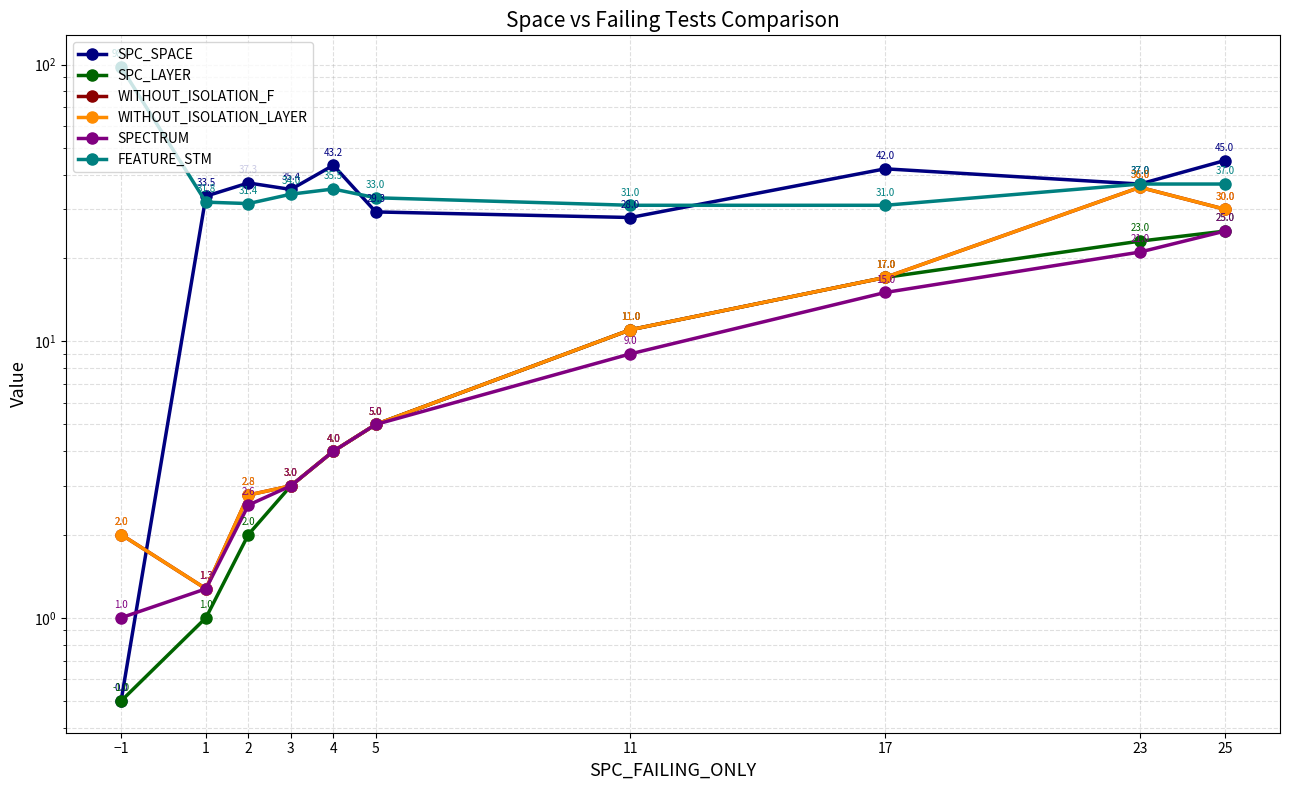

What is the difference between the maximum and second lowest values in the SPC_LAYER series?

24.0